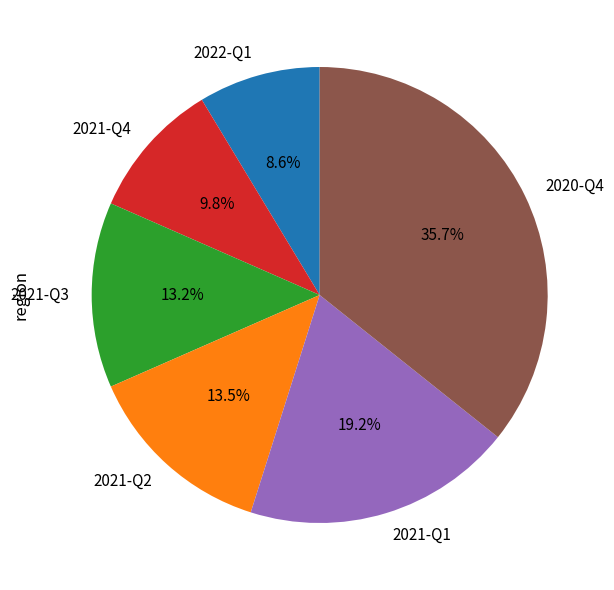

Is there a majority slice in this chart?

No